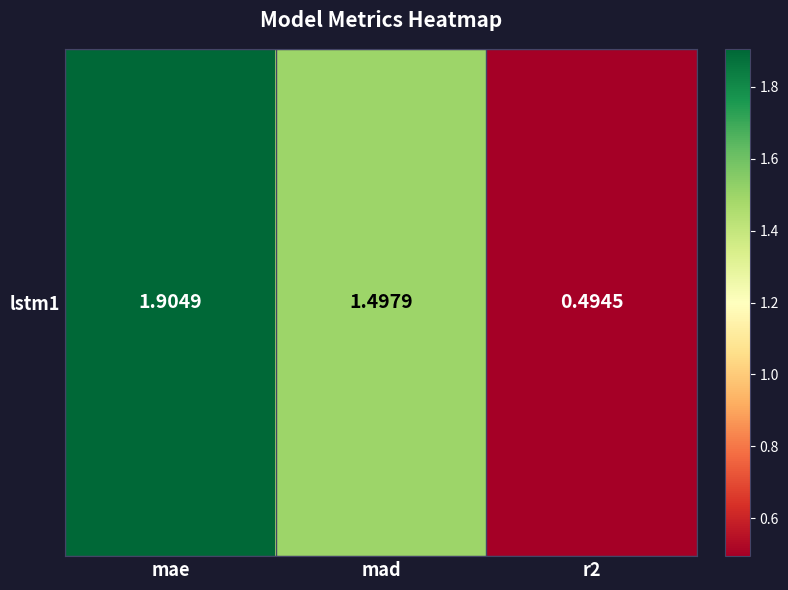

What is the difference between the maximum and minimum values?

1.4